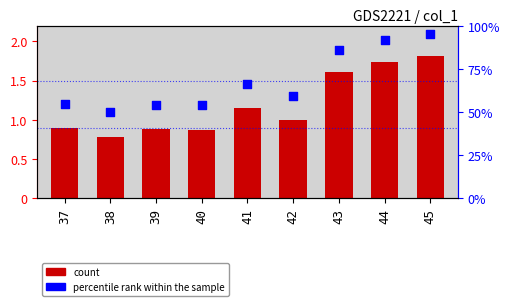

Which series has the largest total across all categories?

percentile rank within the sample